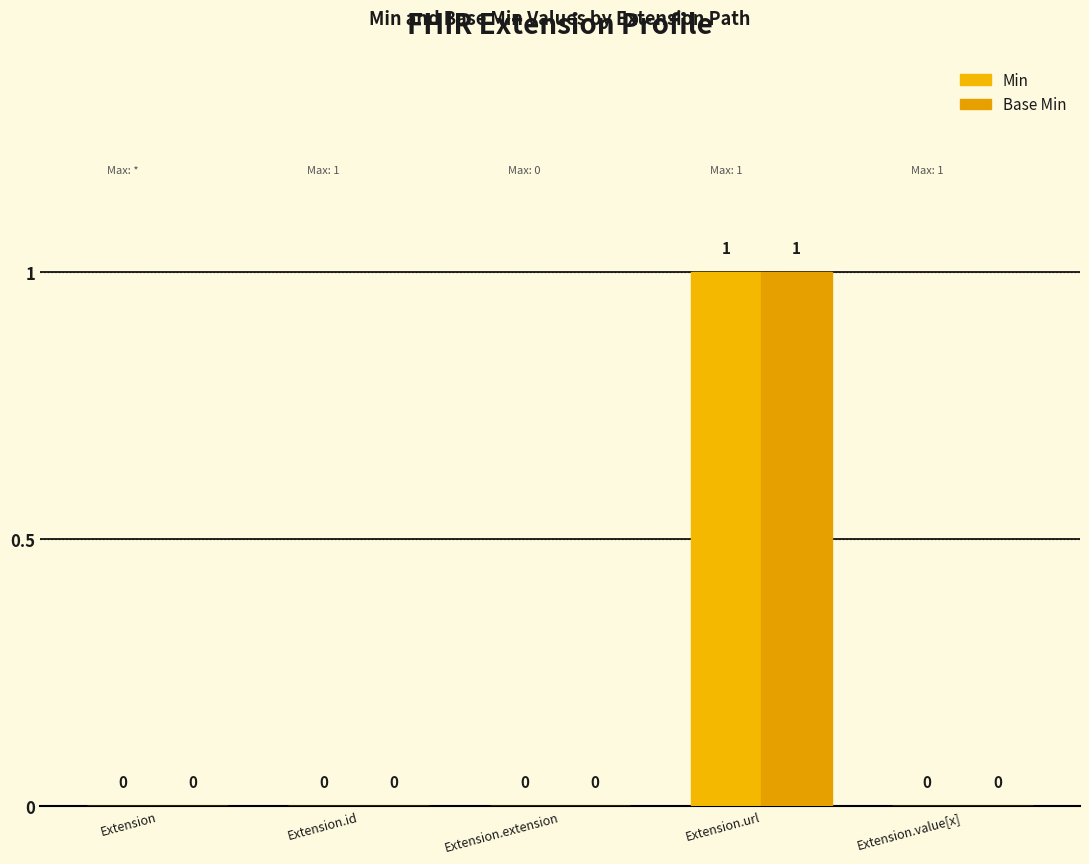

Are the bars grouped side by side (vs. stacked)?

Yes